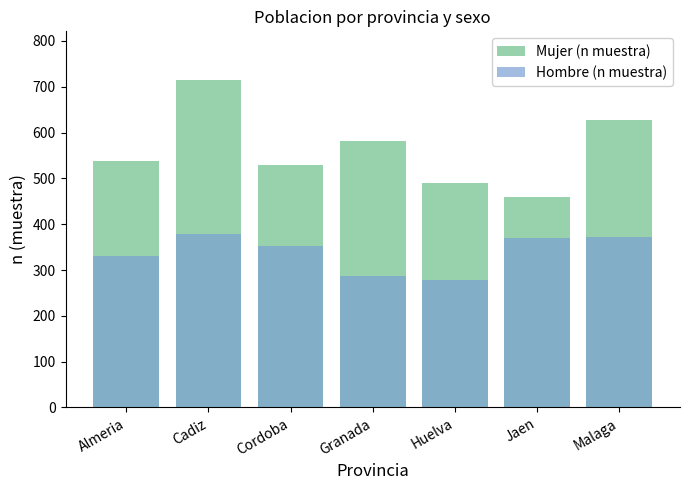

The Mujer (n muestra) series shows 491 at Huelva. True or false?

True